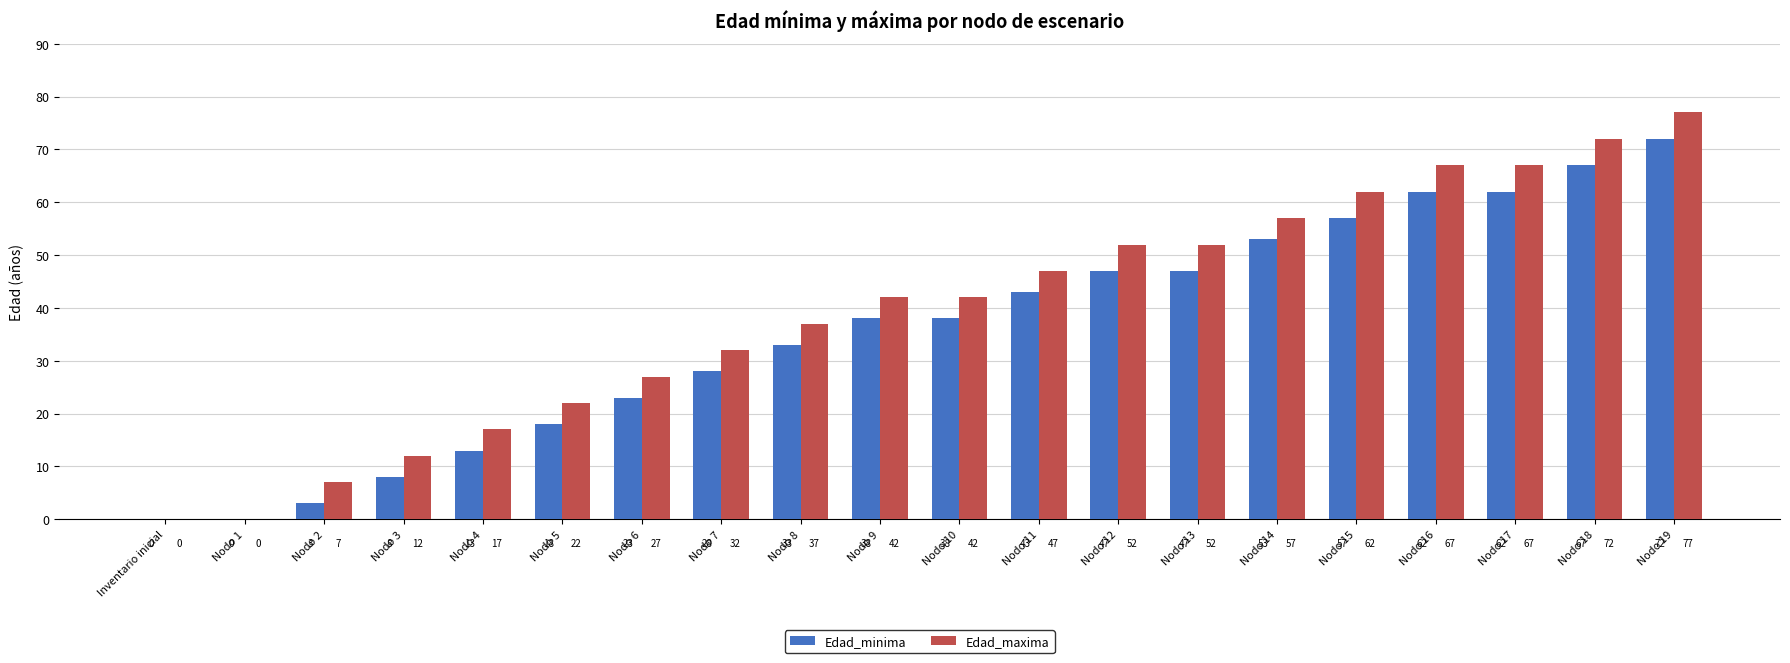

Reading left to right, what are all the values shown in this chart?

Edad_minima: Inventario inicial=0	Nodo 1=0	Nodo 2=3	Nodo 3=8	Nodo 4=13	Nodo 5=18	Nodo 6=23	Nodo 7=28	Nodo 8=33	Nodo 9=38	Nodo 10=38	Nodo 11=43	Nodo 12=47	Nodo 13=47	Nodo 14=53	Nodo 15=57	Nodo 16=62	Nodo 17=62	Nodo 18=67	Nodo 19=72
Edad_maxima: Inventario inicial=0	Nodo 1=0	Nodo 2=7	Nodo 3=12	Nodo 4=17	Nodo 5=22	Nodo 6=27	Nodo 7=32	Nodo 8=37	Nodo 9=42	Nodo 10=42	Nodo 11=47	Nodo 12=52	Nodo 13=52	Nodo 14=57	Nodo 15=62	Nodo 16=67	Nodo 17=67	Nodo 18=72	Nodo 19=77